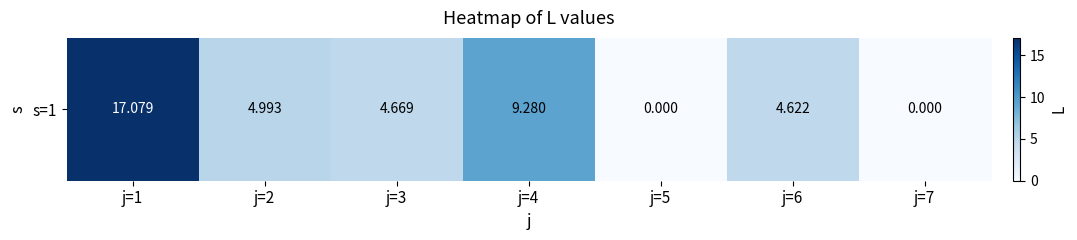

Reading left to right, what are all the values shown in this chart?

j=1=17.1	j=2=5.0	j=3=4.7	j=4=9.3	j=5=0.0	j=6=4.6	j=7=0.0